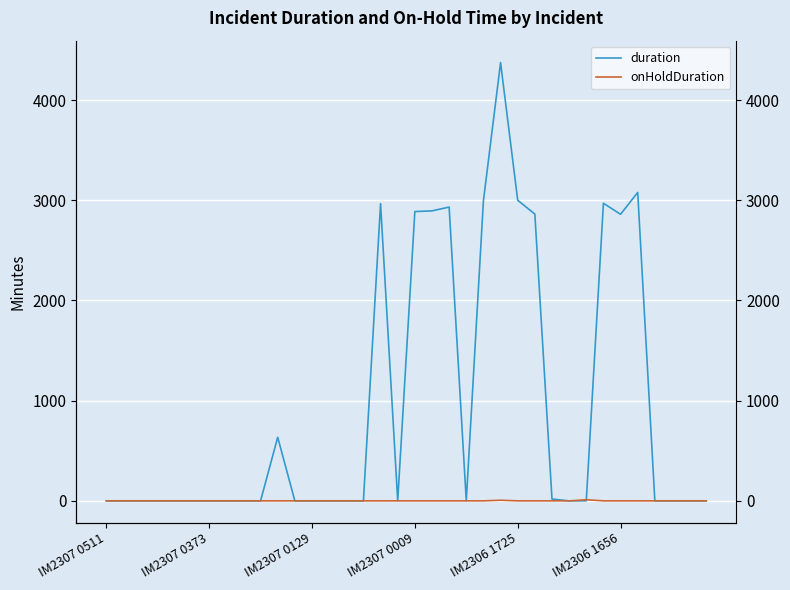

The value of duration at 15 is 0. True or false?

True